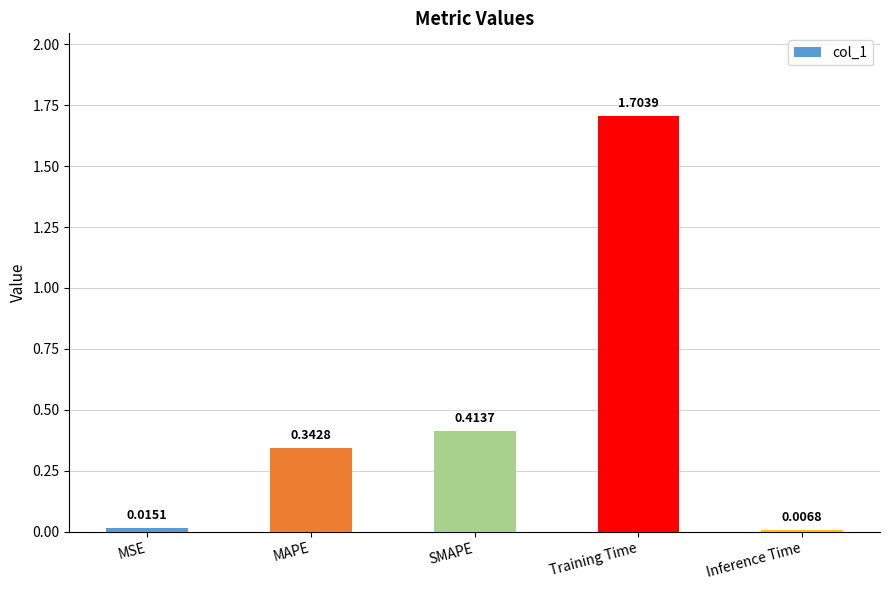

What is the sum of the values at Training Time and Inference Time?

1.7